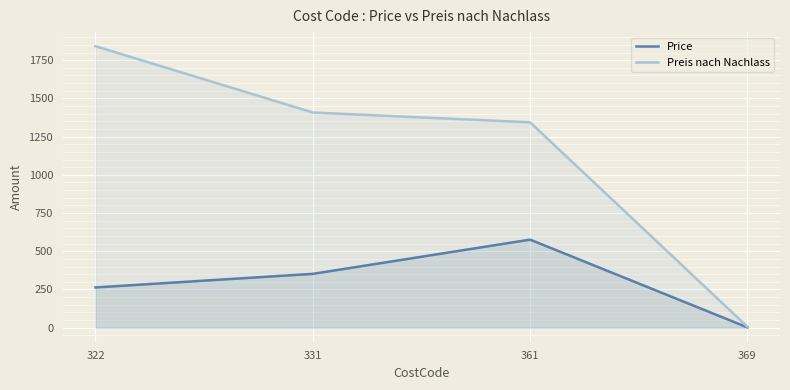

How many categories are shown in the chart?

4